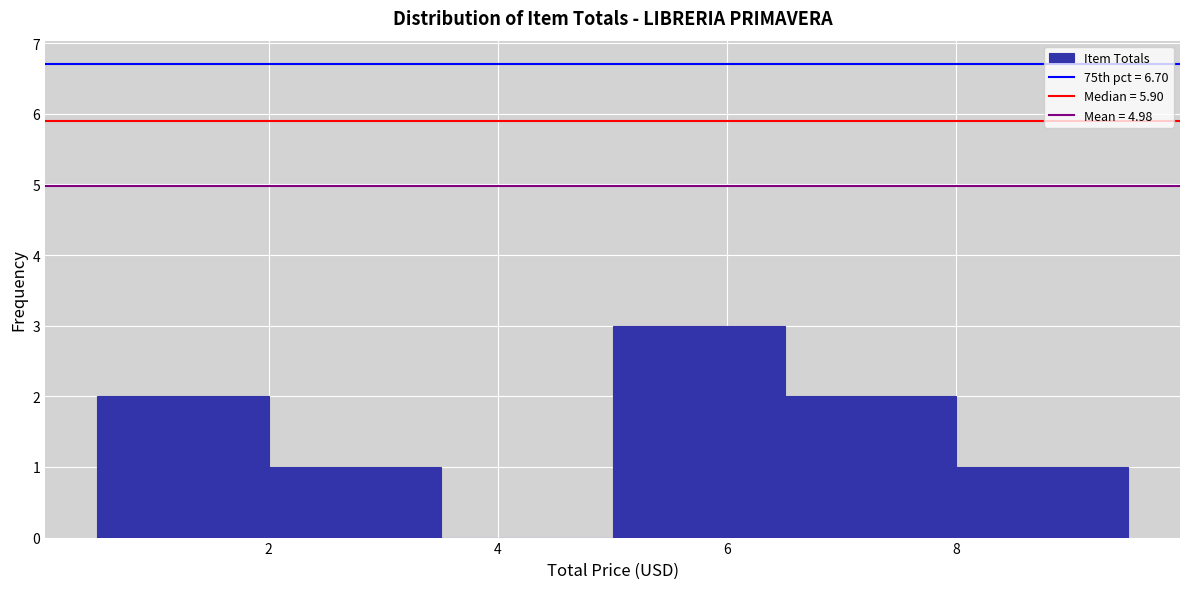

Reading left to right, transcribe this chart: for each bar, give the range it covers on the x-axis and its height. Neither the bar edges nor the heights are printed on the chart, so give them approximately, as read against the axes.

0.5 to 2.0: 2
2.0 to 3.5: 1
3.5 to 5.0: 0
5.0 to 6.5: 3
6.5 to 8.0: 2
8.0 to 9.5: 1